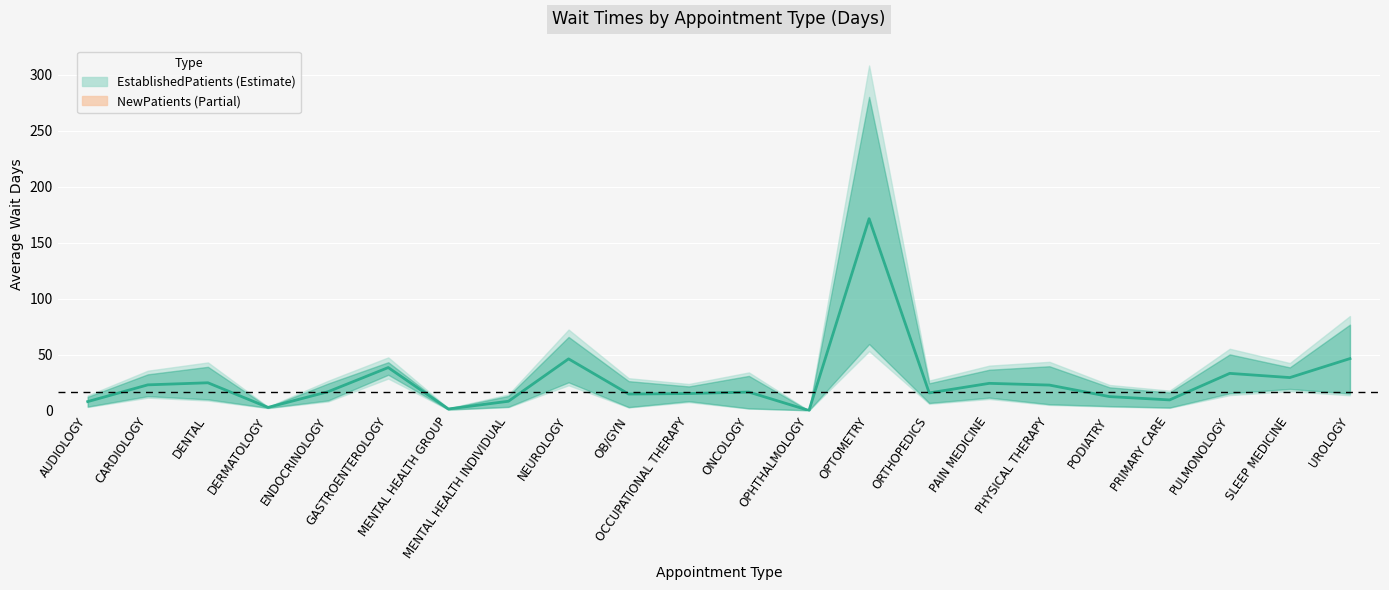

Is it true that the value at PODIATRY is 3.9?

False